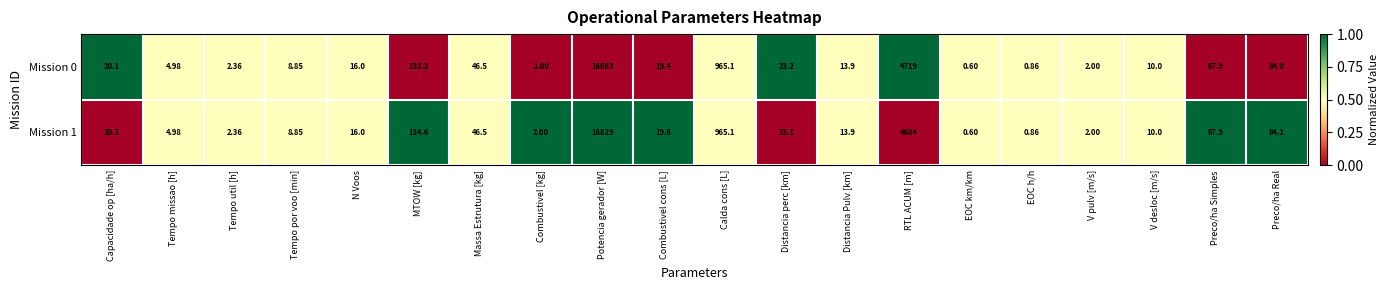

At which label does Mission 0 reach its minimum?

EOC km/km